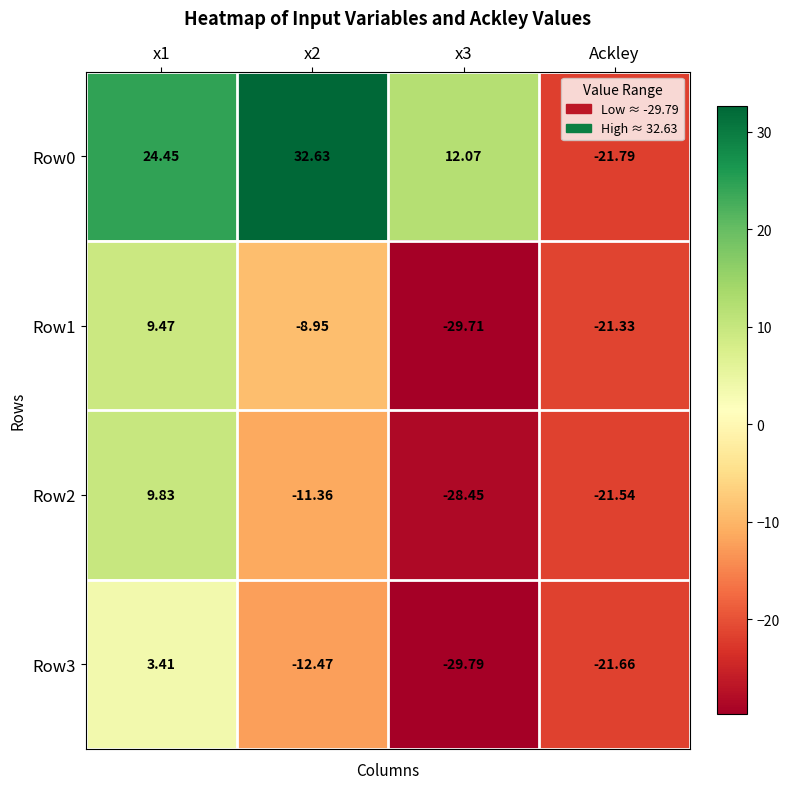

Count the number of data series in this chart.

4